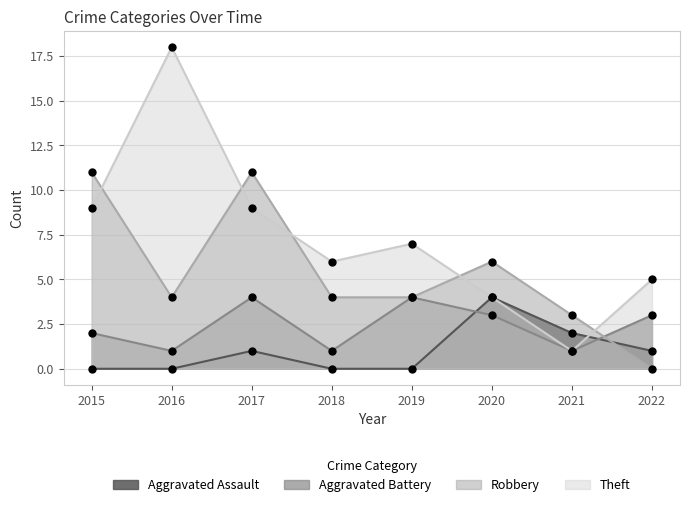

What value does the Robbery series have at 2018?

4